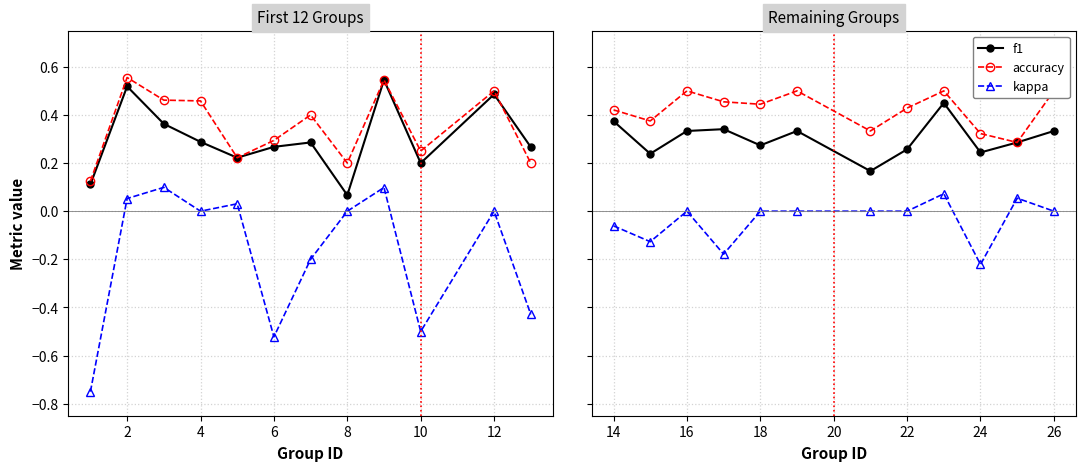

True or false: accuracy and f1 cross at least once.

False